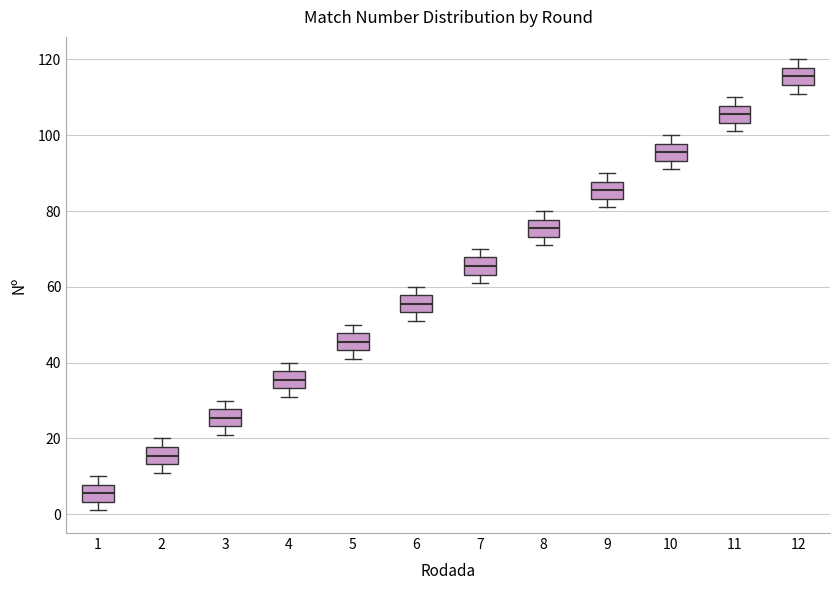

Reading left to right, read every box against the y-axis: the position of its median line, the range the box covers, and the ends of its whiskers. The values are not printed on the chart, so give them approximately, as read against the axis.

1: median 6, box 4 to 8, whiskers 2 to 10
2: median 16, box 14 to 18, whiskers 12 to 20
3: median 26, box 24 to 28, whiskers 22 to 30
4: median 36, box 34 to 38, whiskers 32 to 40
5: median 46, box 44 to 48, whiskers 42 to 50
6: median 56, box 54 to 58, whiskers 52 to 60
7: median 66, box 64 to 68, whiskers 62 to 70
8: median 76, box 74 to 78, whiskers 72 to 80
9: median 86, box 84 to 88, whiskers 82 to 90
10: median 96, box 94 to 98, whiskers 92 to 100
11: median 106, box 104 to 108, whiskers 102 to 110
12: median 116, box 114 to 118, whiskers 112 to 120